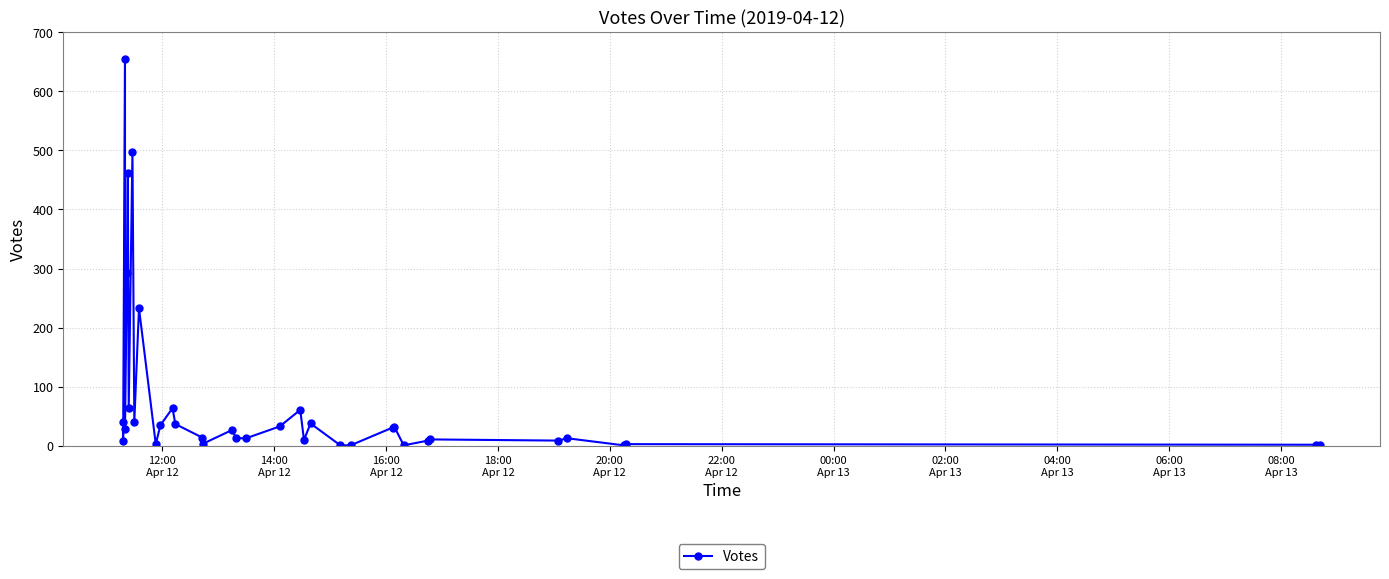

How many interior local valleys (lower than both neighbors) does the data have?

10